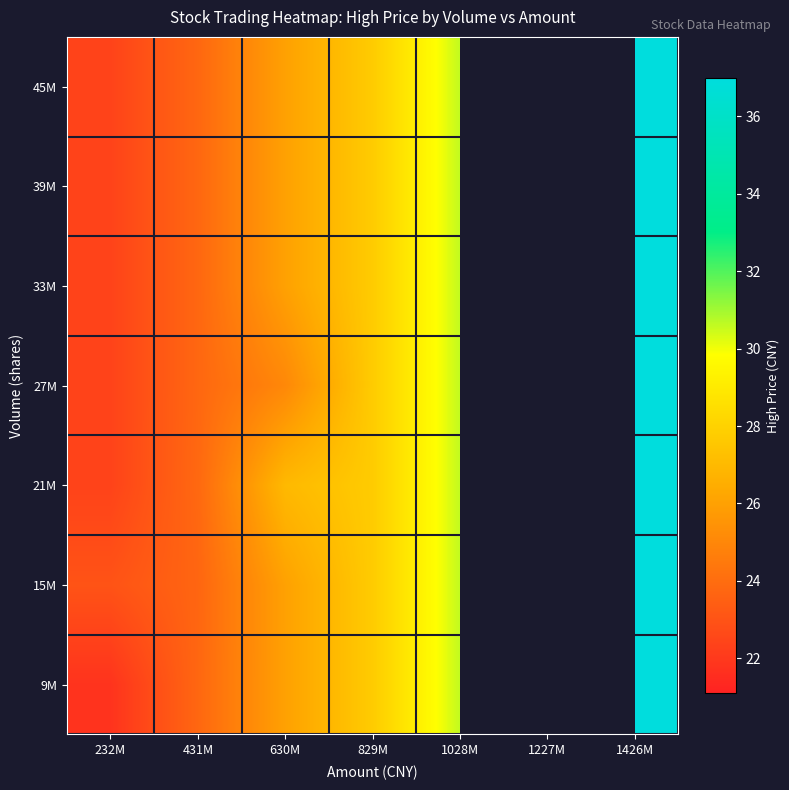

What is the sum of the 21M values at 232M and 1028M?

53.0